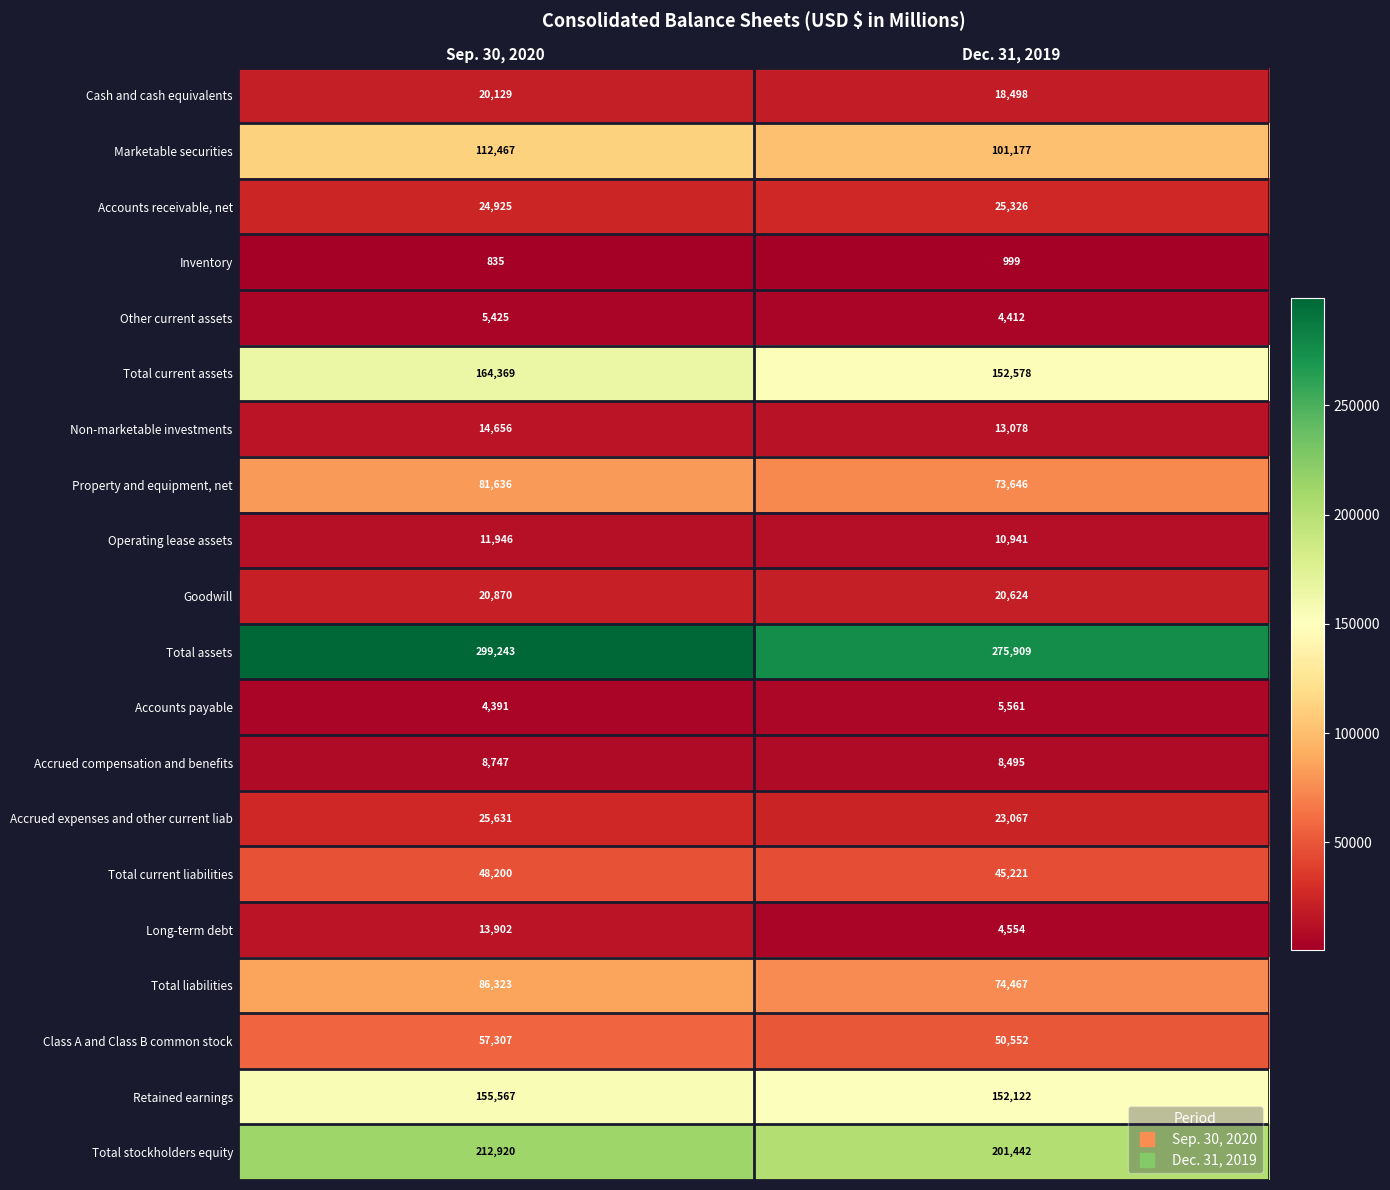

The value of Accounts receivable, net at Sep. 30, 2020 is 38601. True or false?

False